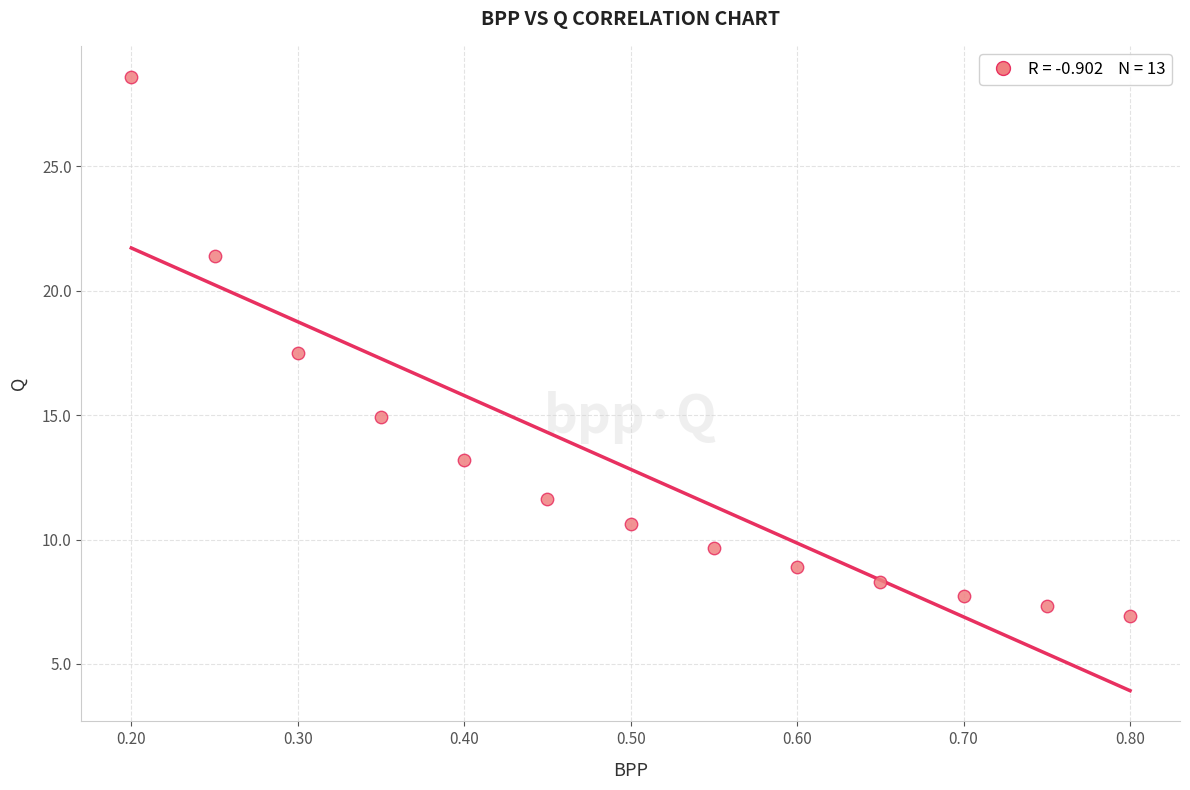

What is the range of X values (max minus min)?

0.6